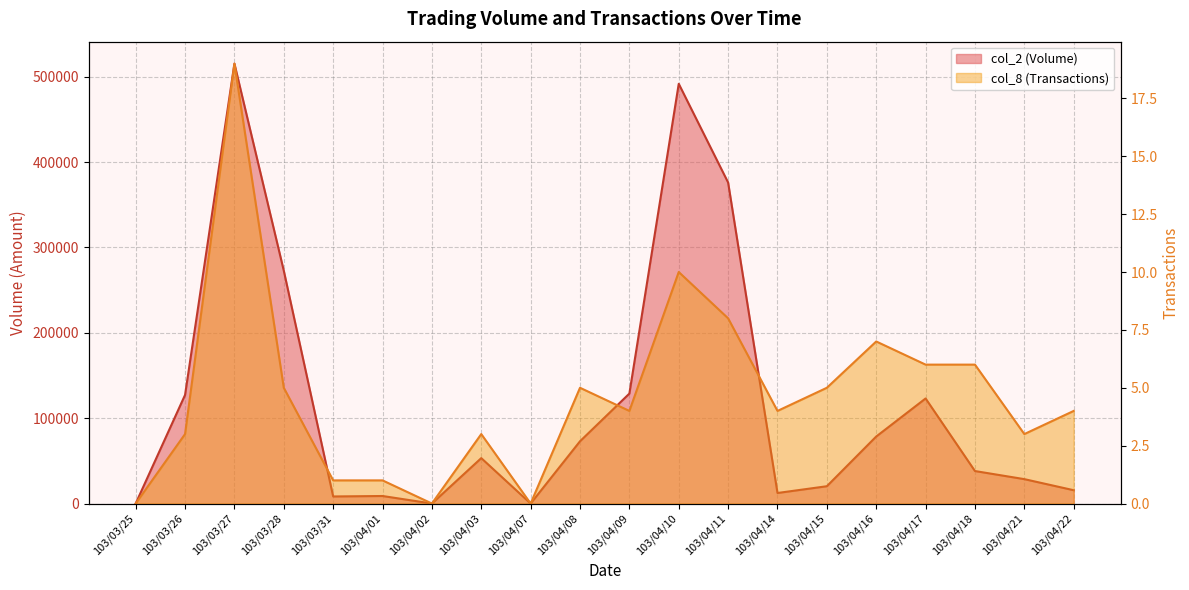

What is the value of the col_2 (Volume) point at the 4th from the left?

272760